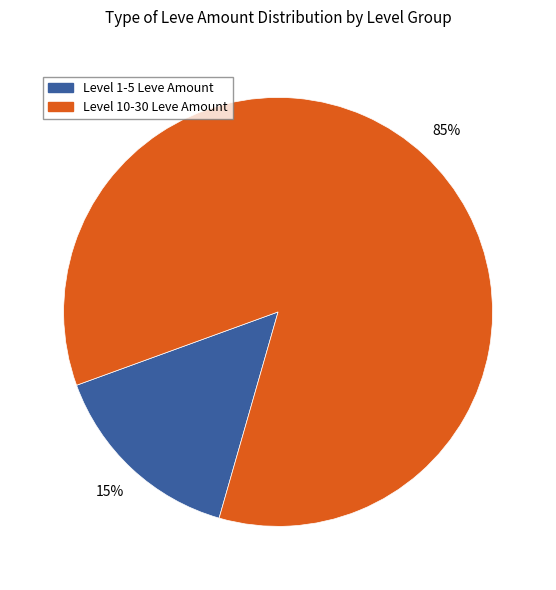

Is there a majority slice in this chart?

Yes